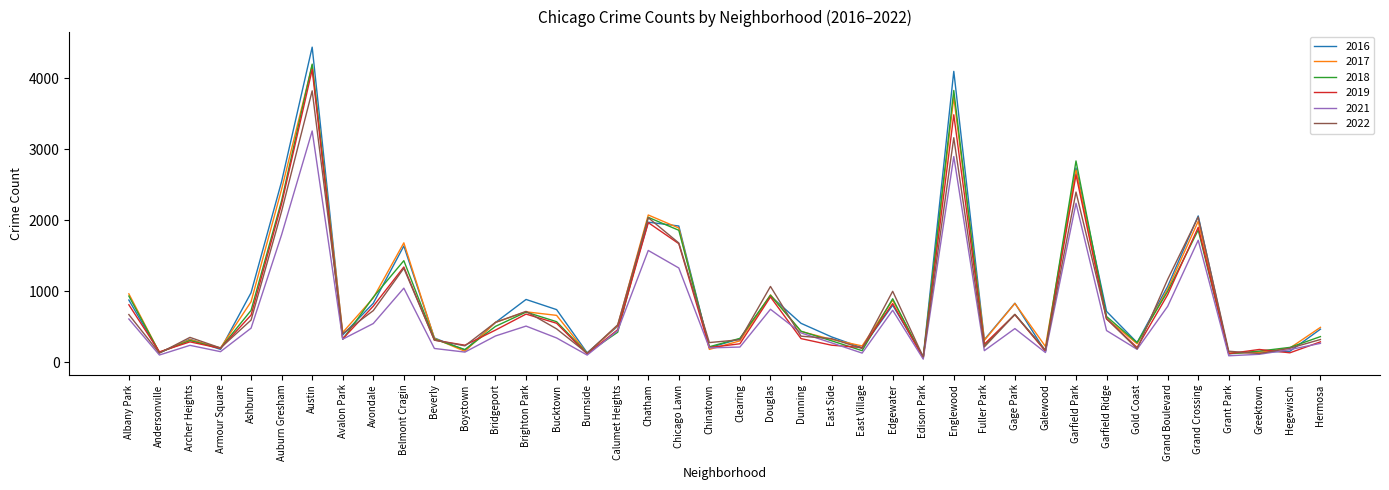

What are all the series names shown in the legend?

2016, 2017, 2018, 2019, 2021, 2022